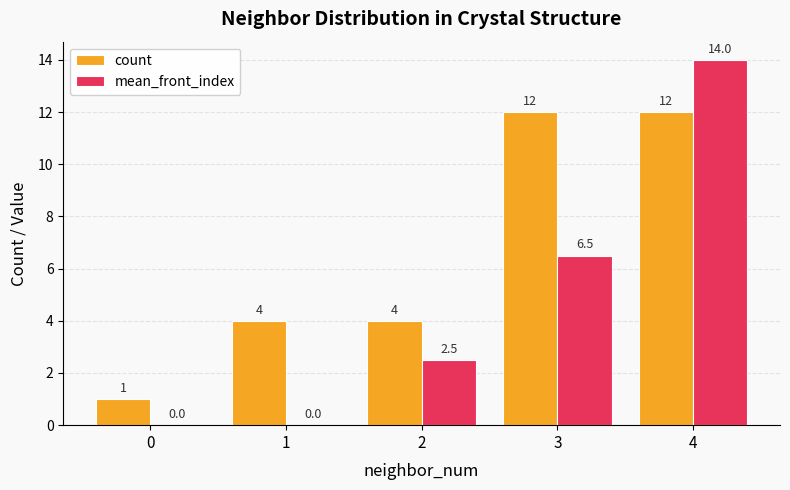

At which category is the sum across all series the highest?

4